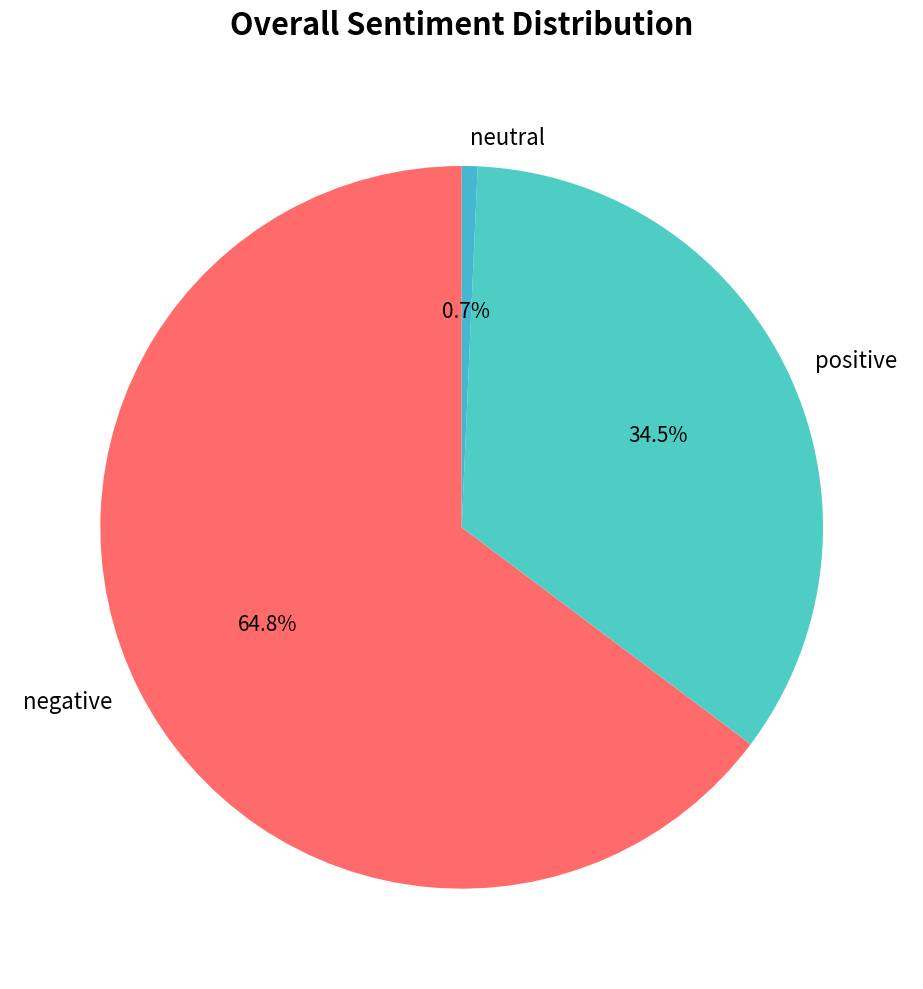

Which has a higher value, negative or neutral?

negative